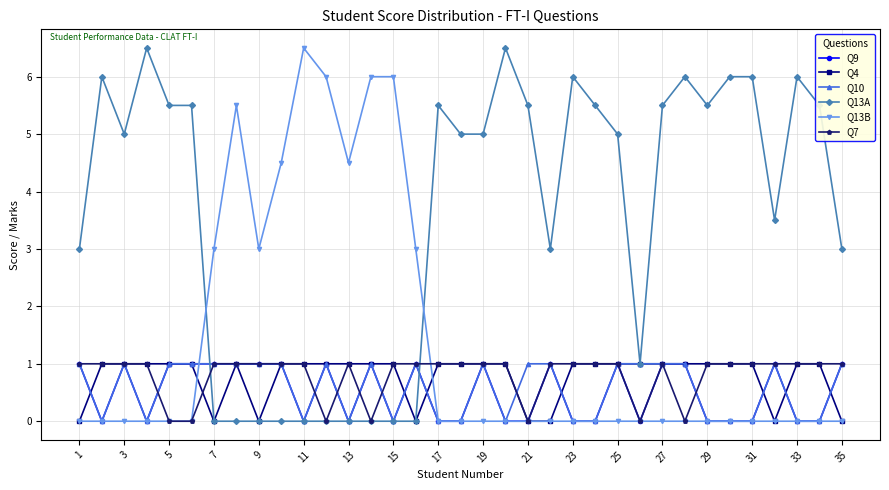

How many intersections are there between Q13A and Q13B?

2